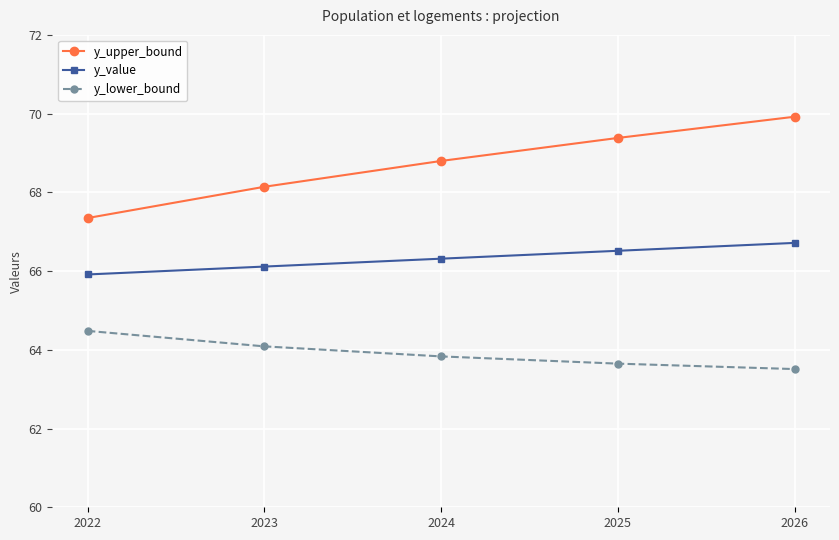

Rank the categories by y_upper_bound value from lowest to highest.

2022, 2023, 2024, 2025, 2026